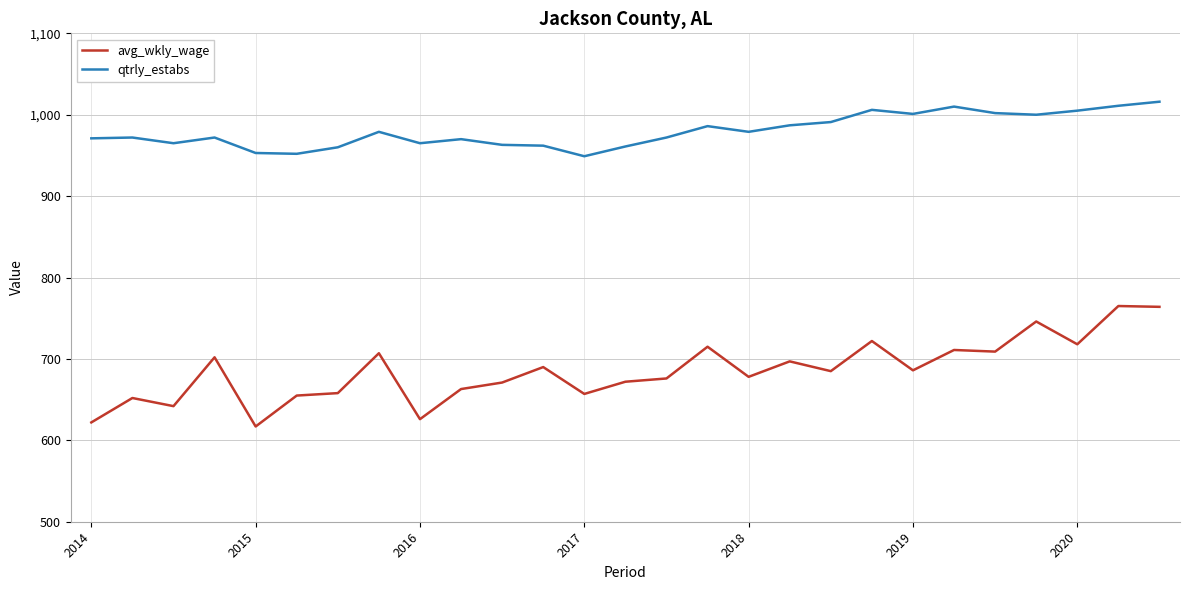

List the series in order of their overall mean, lowest first.

avg_wkly_wage, qtrly_estabs